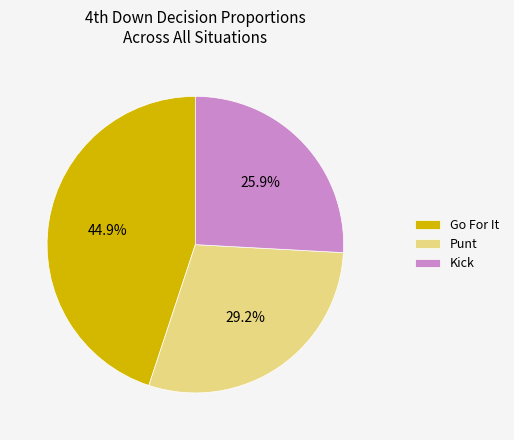

Does Kick account for over 50% of the chart?

No